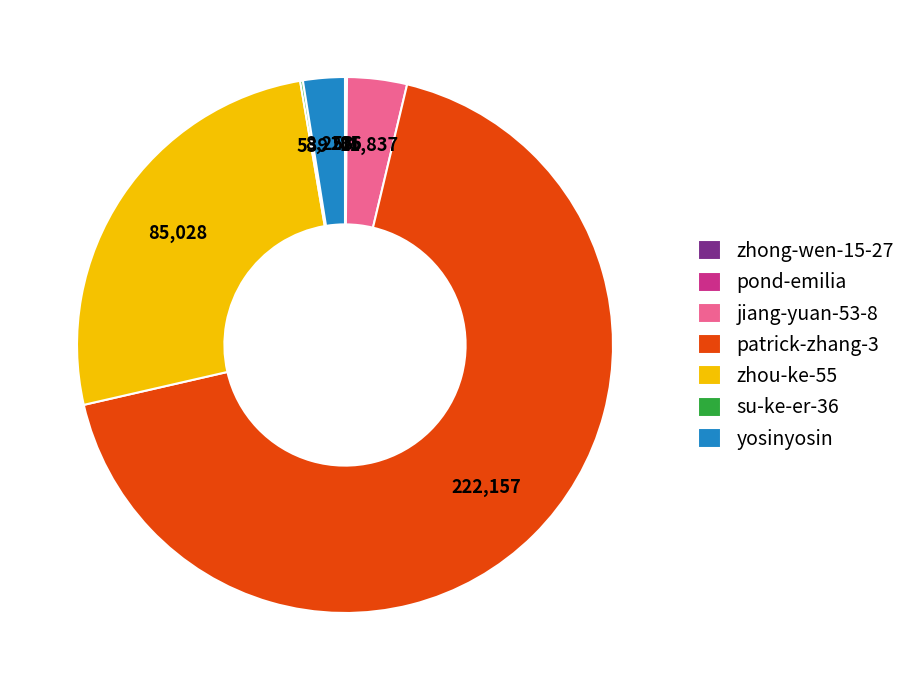

Does any single category account for the majority?

Yes